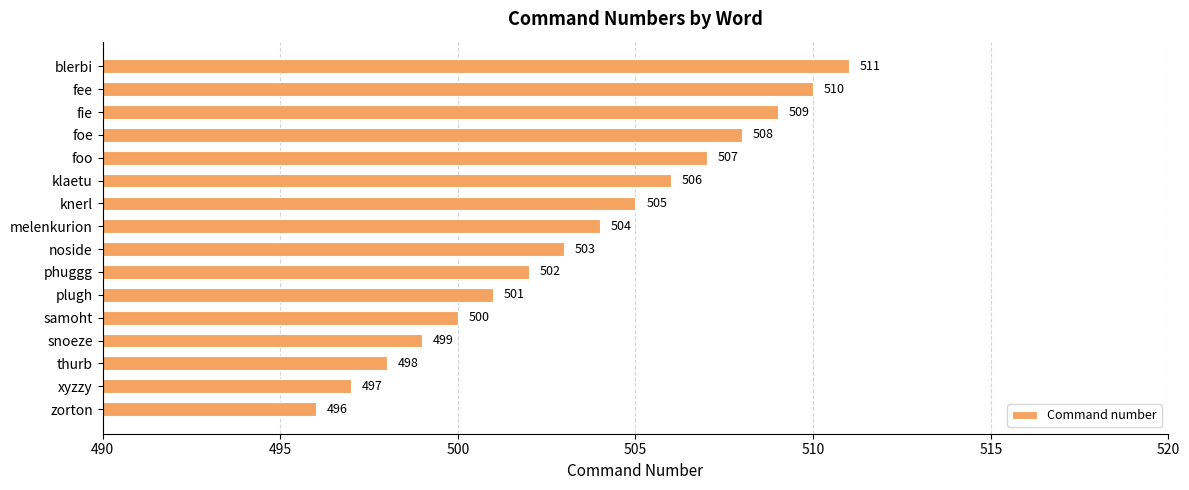

List the labels in order of value, smallest first.

zorton, xyzzy, thurb, snoeze, samoht, plugh, phuggg, noside, melenkurion, knerl, klaetu, foo, foe, fie, fee, blerbi